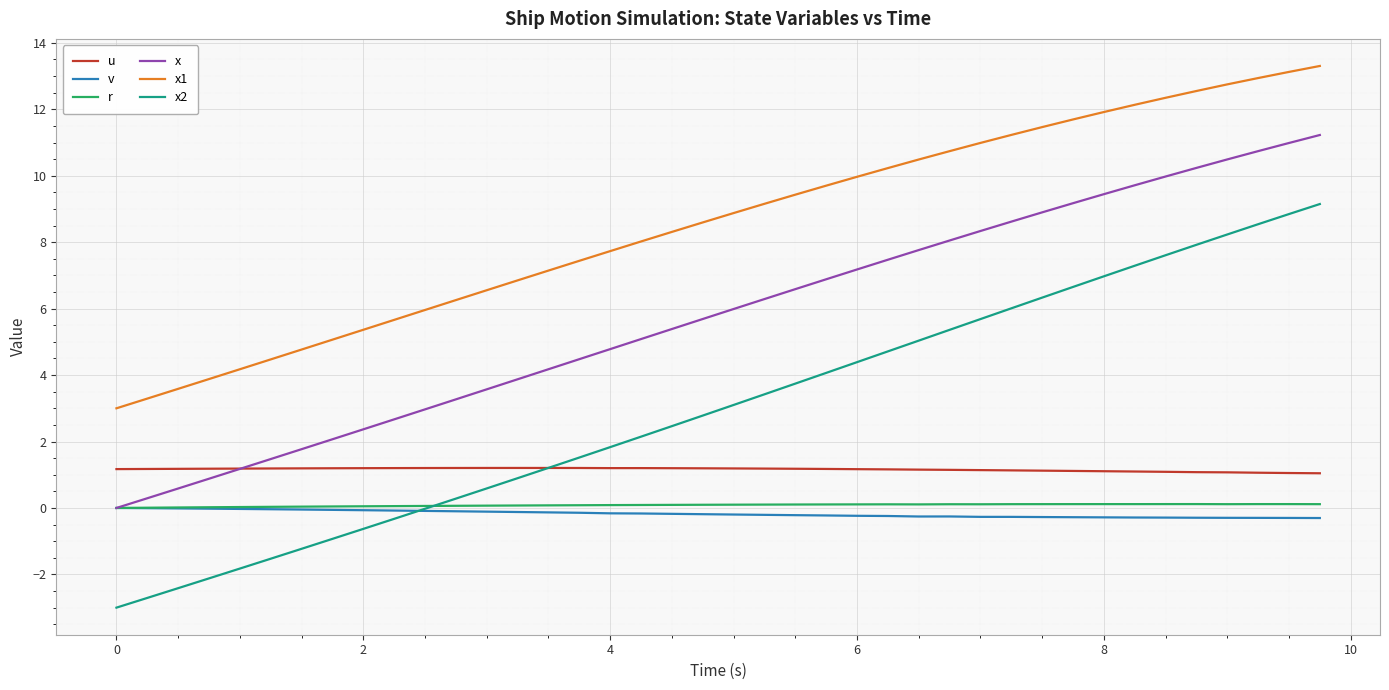

True or false: x2 and r cross at least once.

True